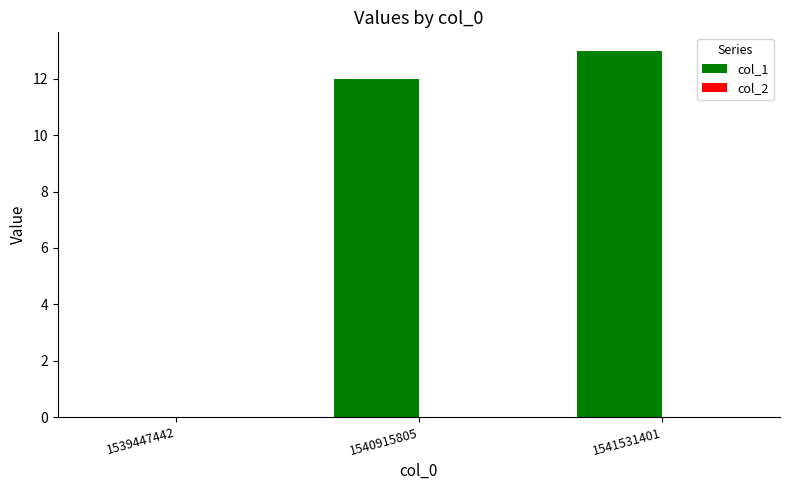

Between 1541531401 and 1540915805, which is larger?

1541531401